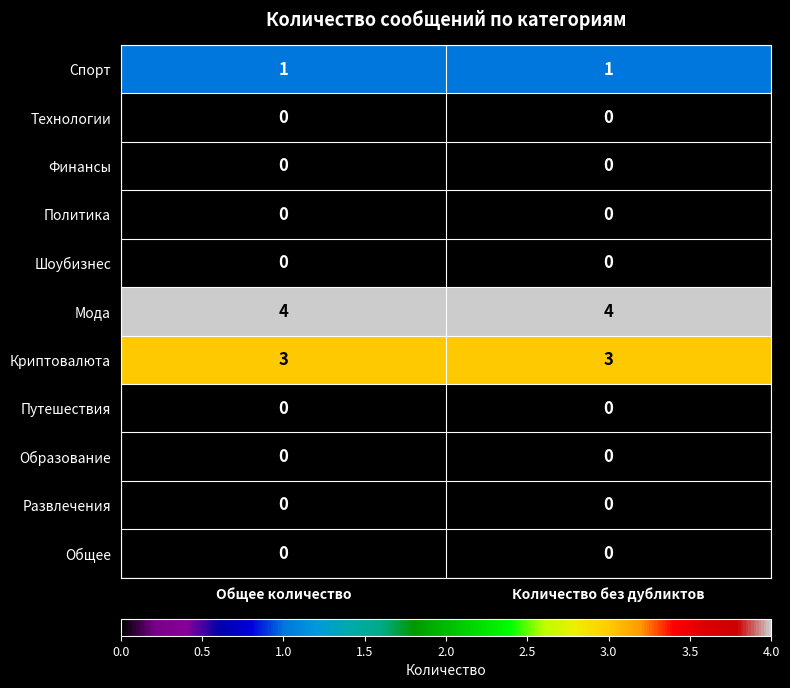

What is the spread (max minus min) of values at Количество без дубликтов?

4